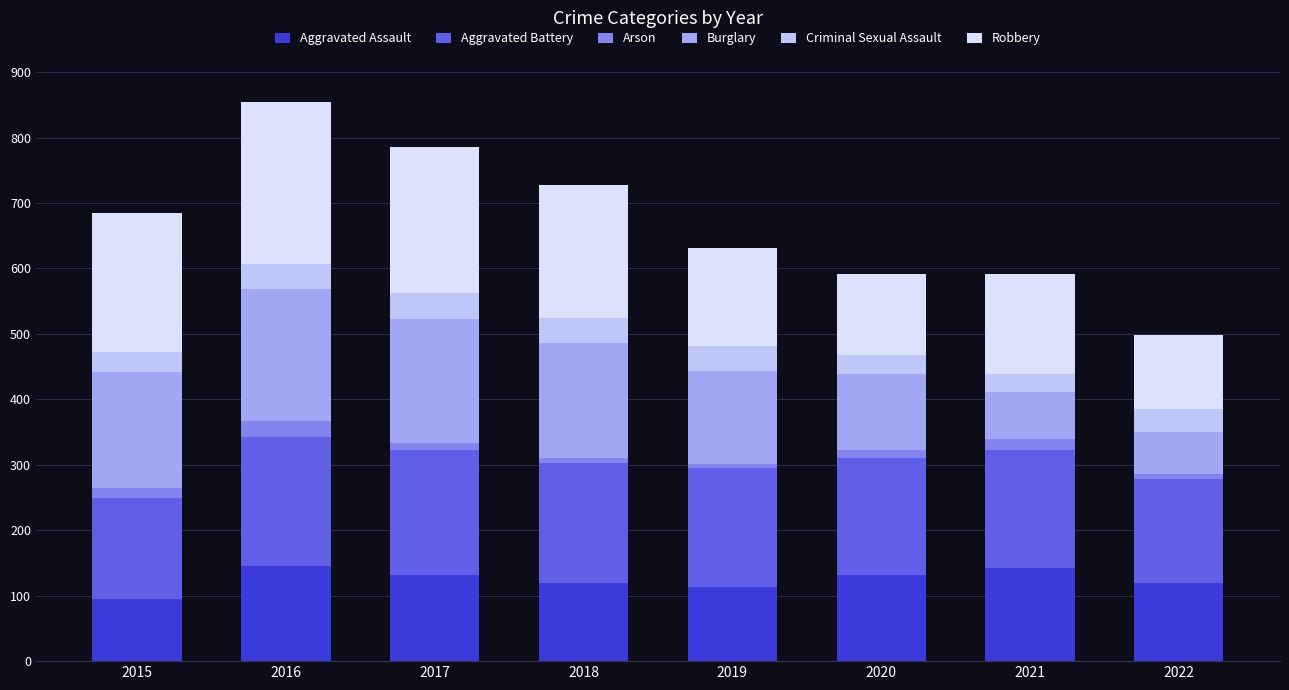

What is the highest value of the Aggravated Assault series?

146